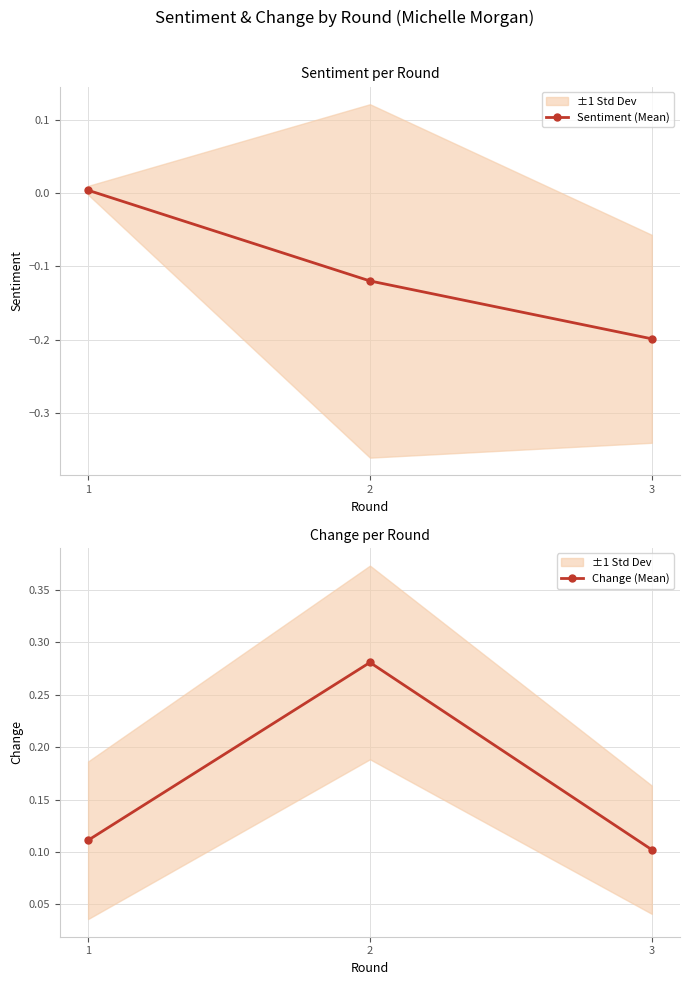

Does the chart display data point markers on the line(s)?

Yes